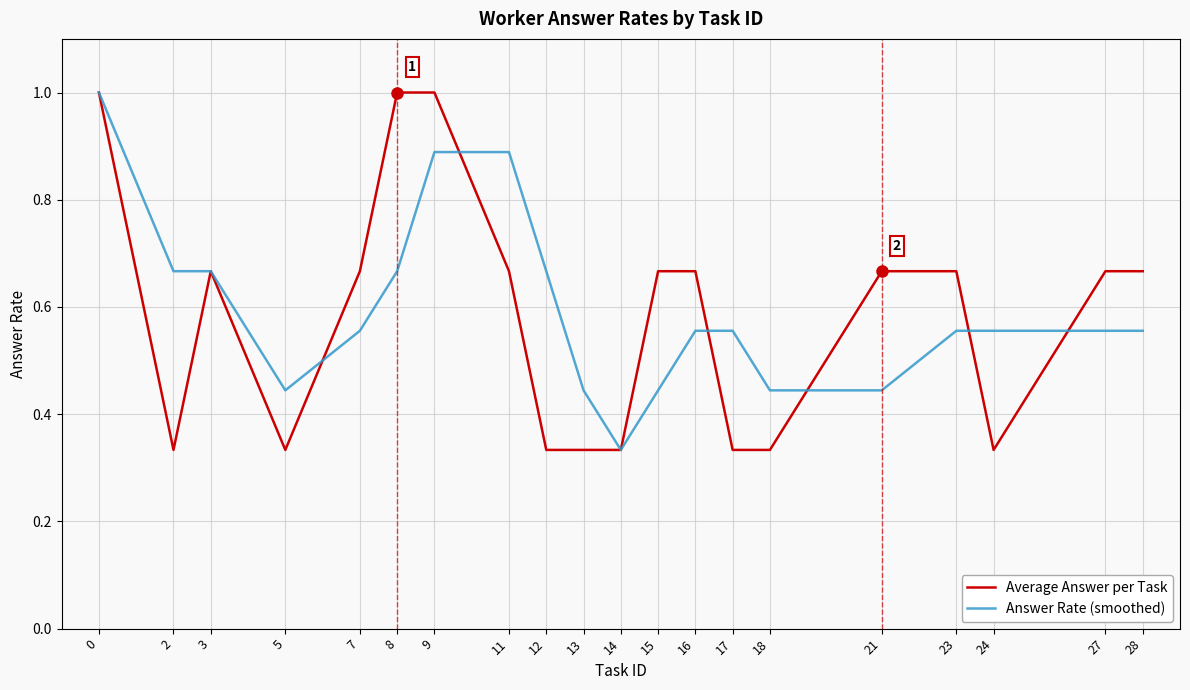

Rank the series at 28 from lowest to highest value.

Answer Rate (smoothed), Average Answer per Task